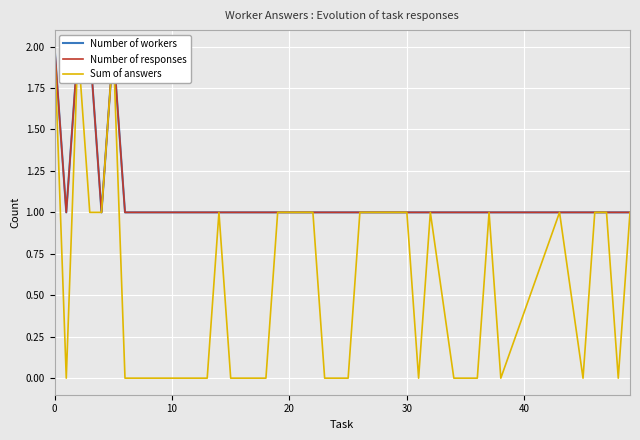

The value of Number of workers at 9 is 2. True or false?

False